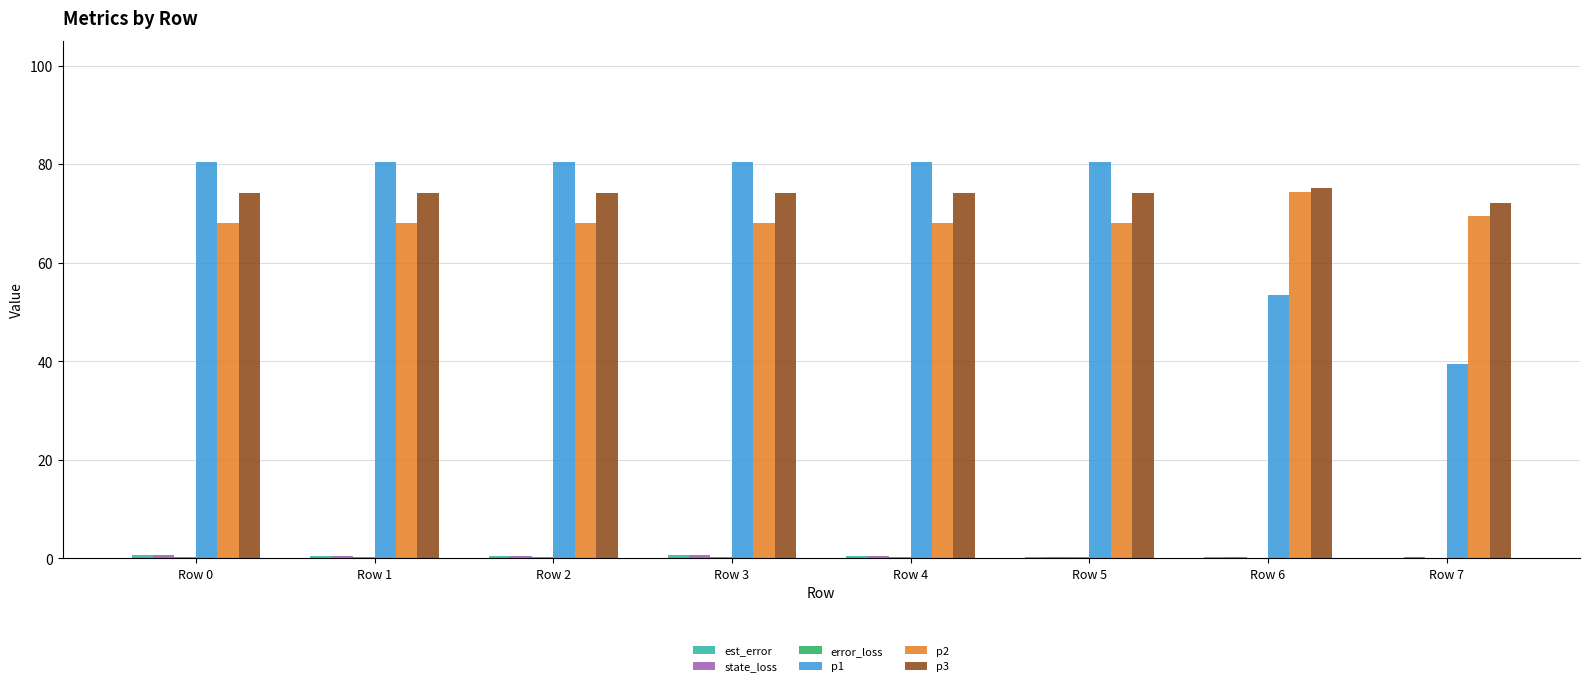

The p2 series shows 105.1 at Row 6. True or false?

False